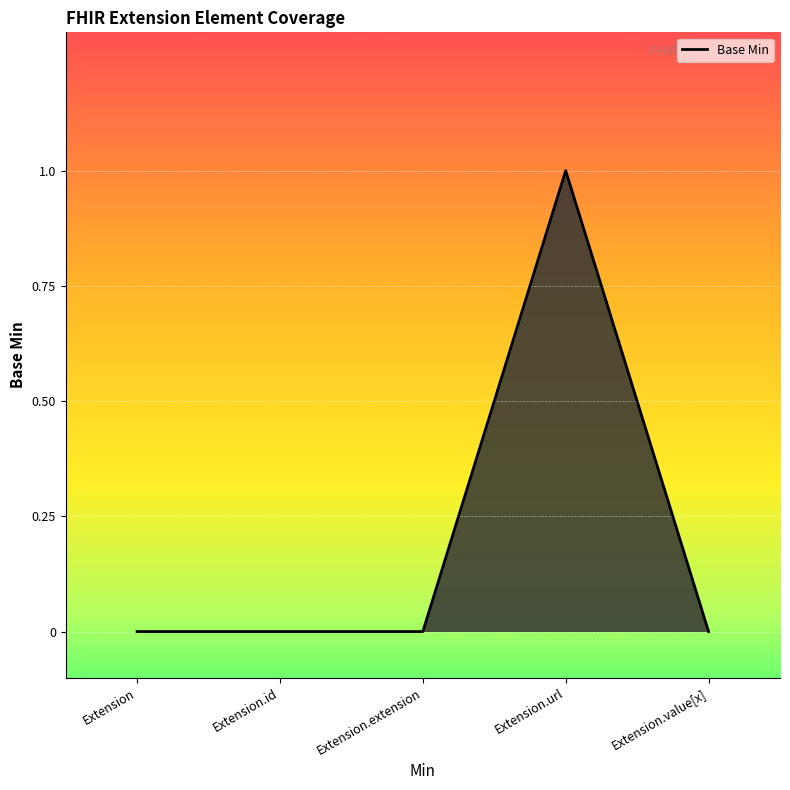

Which category has the highest value across all series?

Extension.url